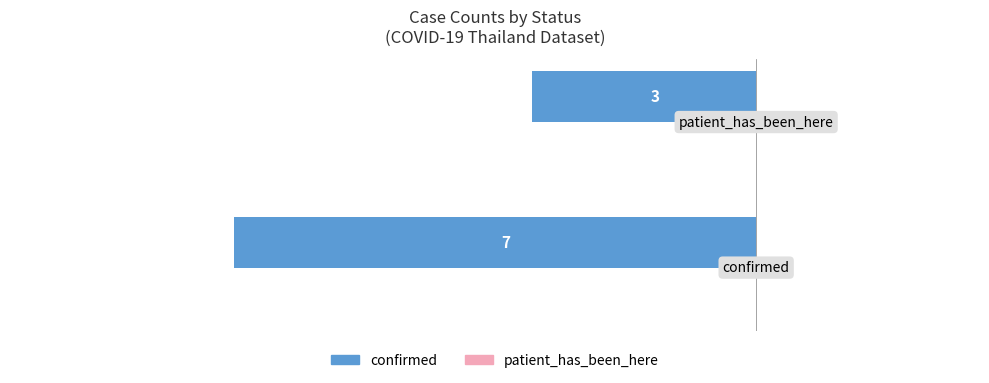

Are the bars horizontal?

Yes